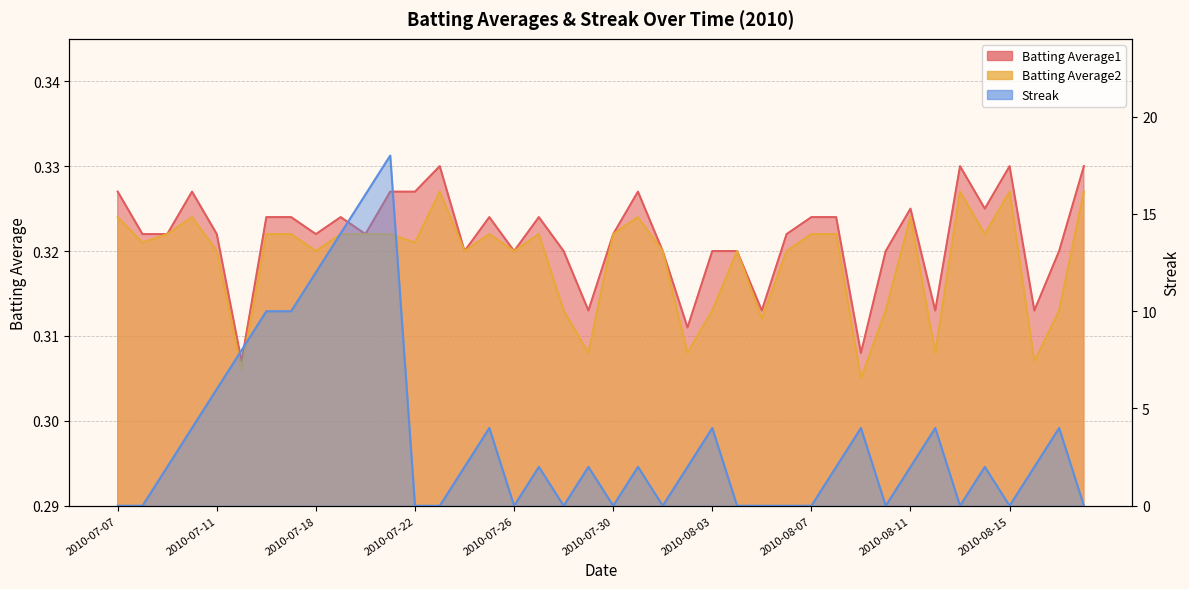

Reading right to left, list all the values displayed in this chart.

Batting Average1: 2010-08-18=0.3	2010-08-17=0.3	2010-08-16=0.3	2010-08-15=0.3	2010-08-14=0.3	2010-08-13=0.3	2010-08-12=0.3	2010-08-11=0.3	2010-08-10=0.3	2010-08-09=0.3	2010-08-08=0.3	2010-08-07=0.3	2010-08-06=0.3	2010-08-05=0.3	2010-08-04=0.3	2010-08-03=0.3	2010-08-02=0.3	2010-08-01=0.3	2010-07-31=0.3	2010-07-30=0.3	2010-07-29=0.3	2010-07-28=0.3	2010-07-27=0.3	2010-07-26=0.3	2010-07-25=0.3	2010-07-24=0.3	2010-07-23=0.3	2010-07-22=0.3	2010-07-21=0.3	2010-07-20=0.3	2010-07-19=0.3	2010-07-18=0.3	2010-07-17=0.3	2010-07-16=0.3	2010-07-15=0.3	2010-07-11=0.3	2010-07-10=0.3	2010-07-09=0.3	2010-07-08=0.3	2010-07-07=0.3
Batting Average2: 2010-08-18=0.3	2010-08-17=0.3	2010-08-16=0.3	2010-08-15=0.3	2010-08-14=0.3	2010-08-13=0.3	2010-08-12=0.3	2010-08-11=0.3	2010-08-10=0.3	2010-08-09=0.3	2010-08-08=0.3	2010-08-07=0.3	2010-08-06=0.3	2010-08-05=0.3	2010-08-04=0.3	2010-08-03=0.3	2010-08-02=0.3	2010-08-01=0.3	2010-07-31=0.3	2010-07-30=0.3	2010-07-29=0.3	2010-07-28=0.3	2010-07-27=0.3	2010-07-26=0.3	2010-07-25=0.3	2010-07-24=0.3	2010-07-23=0.3	2010-07-22=0.3	2010-07-21=0.3	2010-07-20=0.3	2010-07-19=0.3	2010-07-18=0.3	2010-07-17=0.3	2010-07-16=0.3	2010-07-15=0.3	2010-07-11=0.3	2010-07-10=0.3	2010-07-09=0.3	2010-07-08=0.3	2010-07-07=0.3
Streak: 2010-08-18=0.0	2010-08-17=4.0	2010-08-16=2.0	2010-08-15=0.0	2010-08-14=2.0	2010-08-13=0.0	2010-08-12=4.0	2010-08-11=2.0	2010-08-10=0.0	2010-08-09=4.0	2010-08-08=2.0	2010-08-07=0.0	2010-08-06=0.0	2010-08-05=0.0	2010-08-04=0.0	2010-08-03=4.0	2010-08-02=2.0	2010-08-01=0.0	2010-07-31=2.0	2010-07-30=0.0	2010-07-29=2.0	2010-07-28=0.0	2010-07-27=2.0	2010-07-26=0.0	2010-07-25=4.0	2010-07-24=2.0	2010-07-23=0.0	2010-07-22=0.0	2010-07-21=18.0	2010-07-20=16.0	2010-07-19=14.0	2010-07-18=12.0	2010-07-17=10.0	2010-07-16=10.0	2010-07-15=8.0	2010-07-11=6.0	2010-07-10=4.0	2010-07-09=2.0	2010-07-08=0.0	2010-07-07=0.0